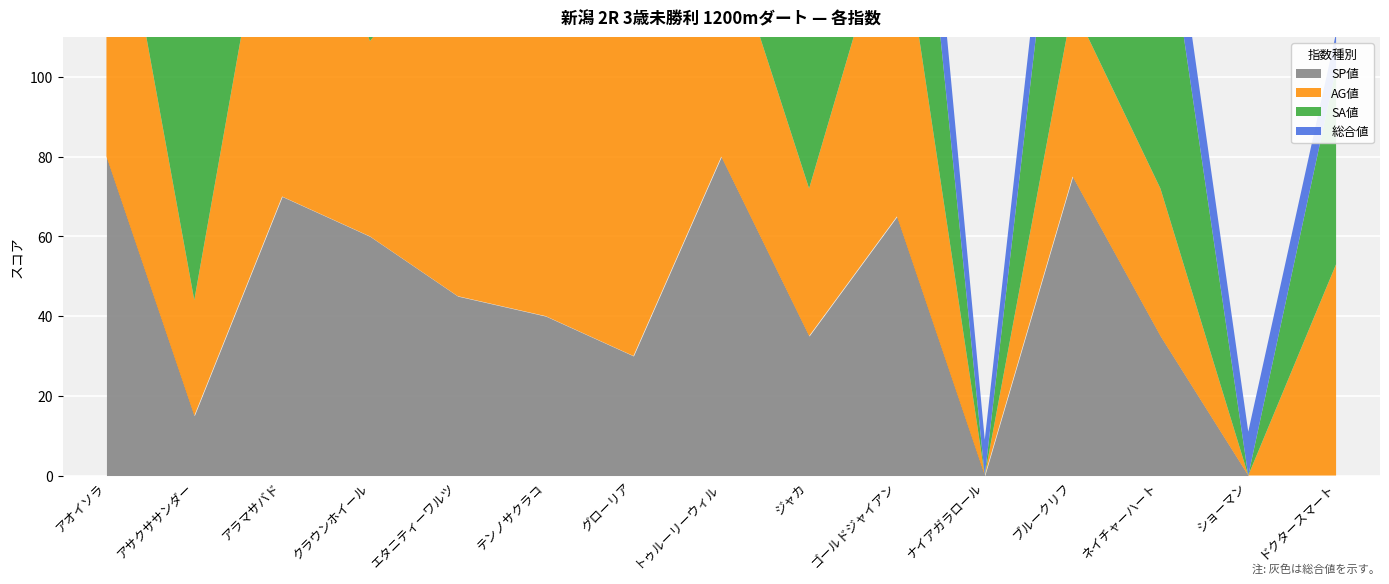

At which label does AG値 reach its minimum?

ナイアガラロール